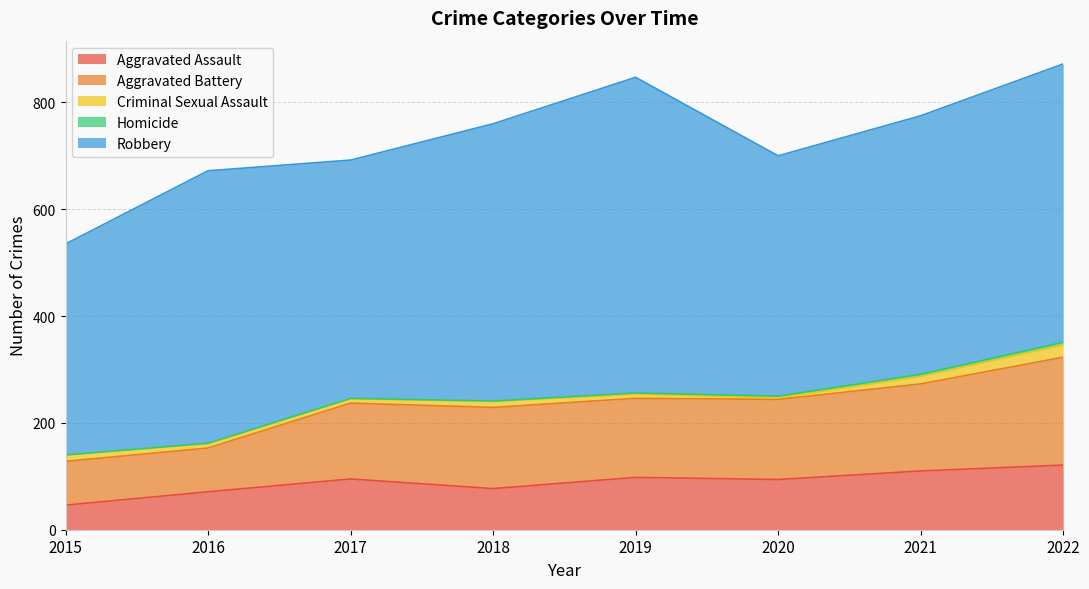

What is the value of the Robbery point at the 8th from the left?

521